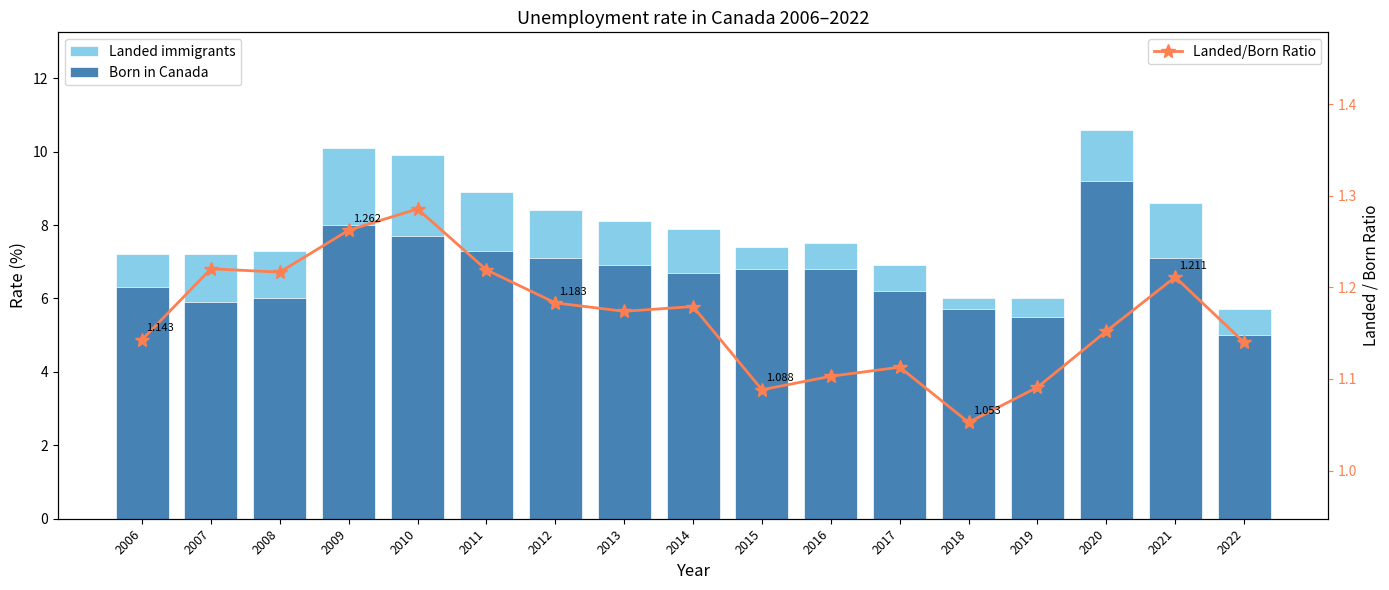

How many data points does each series have?

17